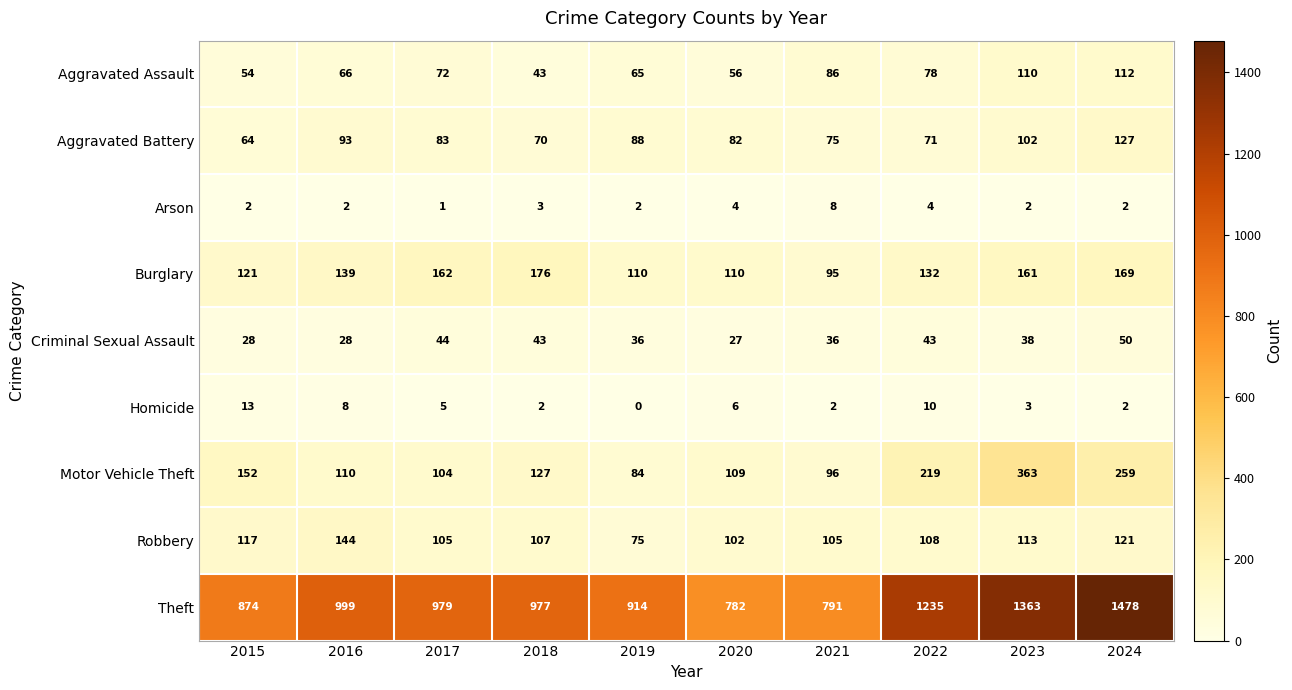

At which label does Motor Vehicle Theft first exceed 127?

2015